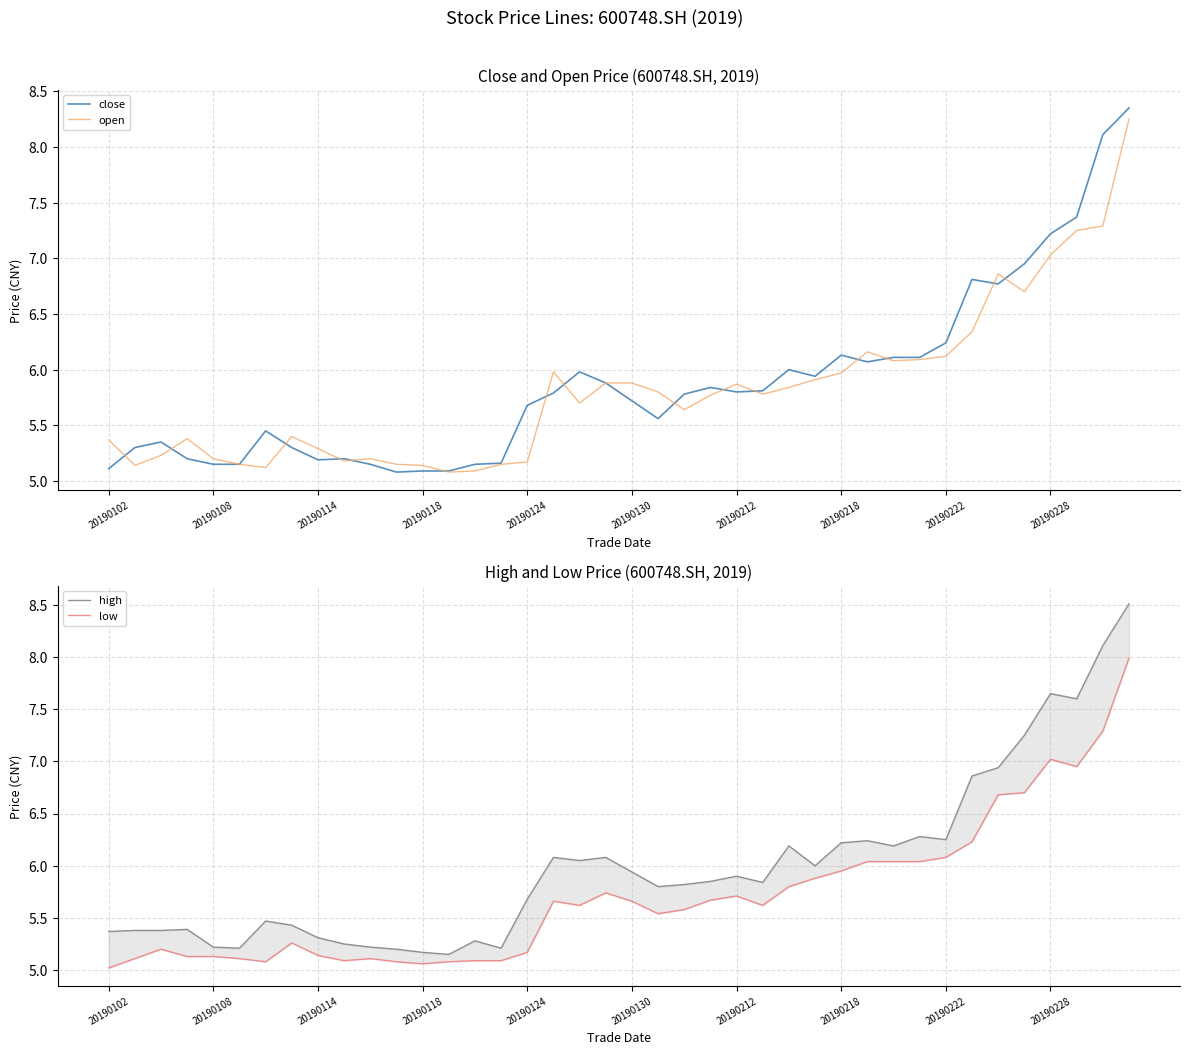

Rank the series by their average value, from lowest to highest.

low, open, close, high